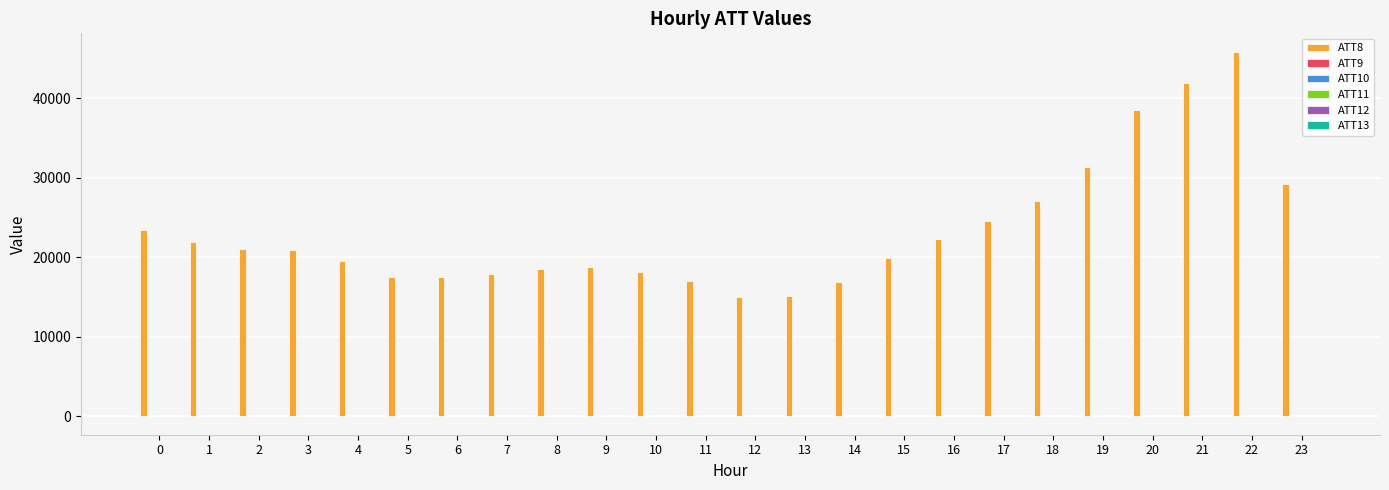

Which series has the largest total across all categories?

ATT8